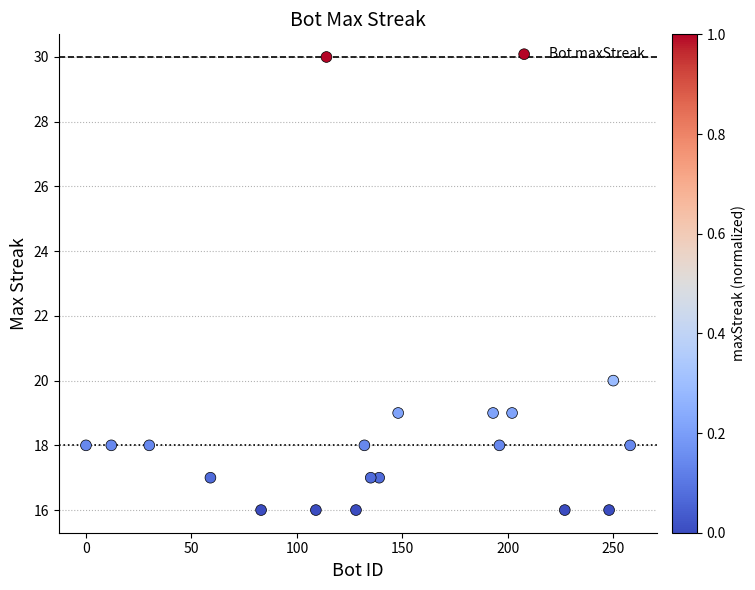

What is the range of Y values (max minus min)?

14